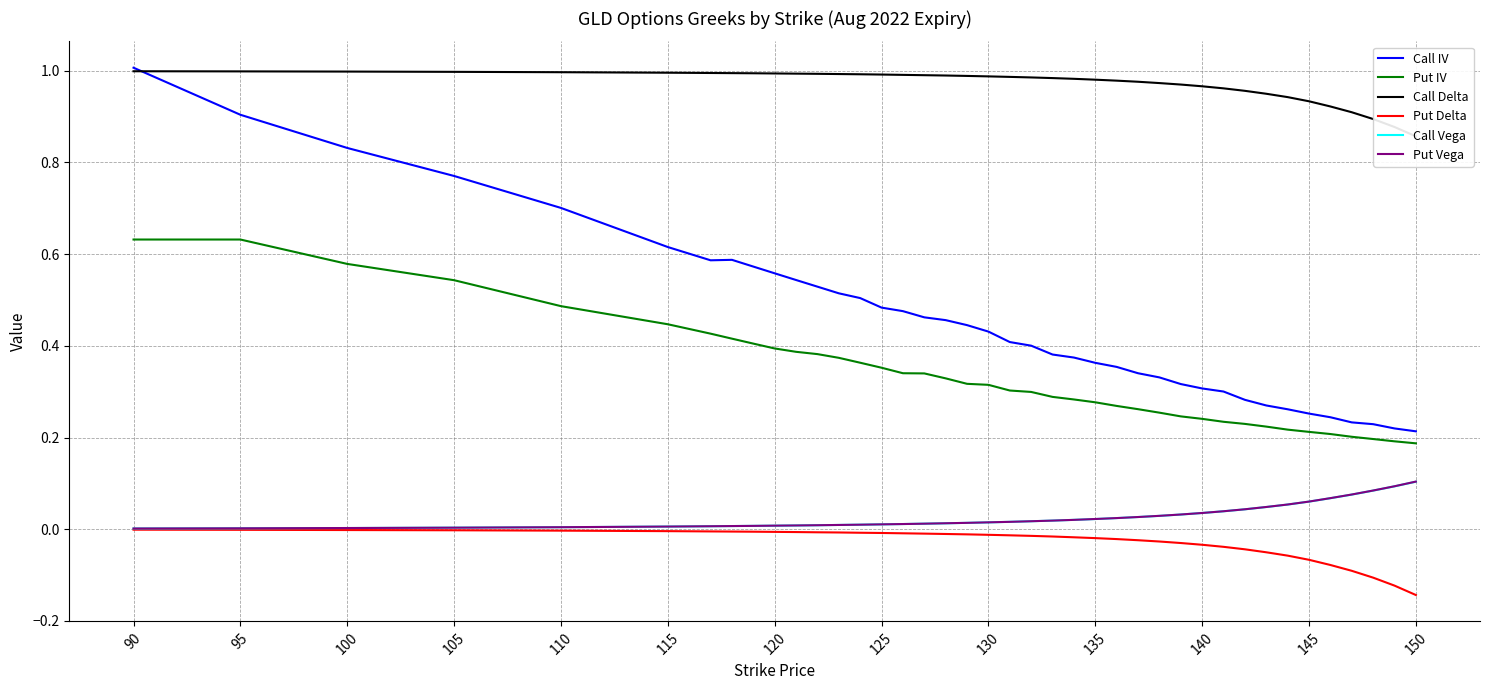

Reading left to right, list all the values displayed in this chart.

Call IV: 1.0	0.9	0.8	0.8	0.7	0.6	0.6	0.6	0.6	0.6	0.5	0.5	0.5	0.5	0.5	0.5	0.5	0.5	0.4	0.4	0.4	0.4	0.4	0.4	0.4	0.4	0.3	0.3	0.3	0.3	0.3	0.3	0.3	0.3	0.3	0.2	0.2	0.2	0.2	0.2
Put IV: 0.6	0.6	0.6	0.5	0.5	0.4	0.4	0.4	0.4	0.4	0.4	0.4	0.4	0.4	0.4	0.3	0.3	0.3	0.3	0.3	0.3	0.3	0.3	0.3	0.3	0.3	0.3	0.3	0.2	0.2	0.2	0.2	0.2	0.2	0.2	0.2	0.2	0.2	0.2	0.2
Call Delta: 1.0	1.0	1.0	1.0	1.0	1.0	1.0	1.0	1.0	1.0	1.0	1.0	1.0	1.0	1.0	1.0	1.0	1.0	1.0	1.0	1.0	1.0	1.0	1.0	1.0	1.0	1.0	1.0	1.0	1.0	1.0	1.0	0.9	0.9	0.9	0.9	0.9	0.9	0.9	0.9
Put Delta: -0.0	-0.0	-0.0	-0.0	-0.0	-0.0	-0.0	-0.0	-0.0	-0.0	-0.0	-0.0	-0.0	-0.0	-0.0	-0.0	-0.0	-0.0	-0.0	-0.0	-0.0	-0.0	-0.0	-0.0	-0.0	-0.0	-0.0	-0.0	-0.0	-0.0	-0.0	-0.0	-0.1	-0.1	-0.1	-0.1	-0.1	-0.1	-0.1	-0.1
Call Vega: 0.0	0.0	0.0	0.0	0.0	0.0	0.0	0.0	0.0	0.0	0.0	0.0	0.0	0.0	0.0	0.0	0.0	0.0	0.0	0.0	0.0	0.0	0.0	0.0	0.0	0.0	0.0	0.0	0.0	0.0	0.0	0.0	0.0	0.1	0.1	0.1	0.1	0.1	0.1	0.1
Put Vega: 0.0	0.0	0.0	0.0	0.0	0.0	0.0	0.0	0.0	0.0	0.0	0.0	0.0	0.0	0.0	0.0	0.0	0.0	0.0	0.0	0.0	0.0	0.0	0.0	0.0	0.0	0.0	0.0	0.0	0.0	0.0	0.0	0.0	0.1	0.1	0.1	0.1	0.1	0.1	0.1